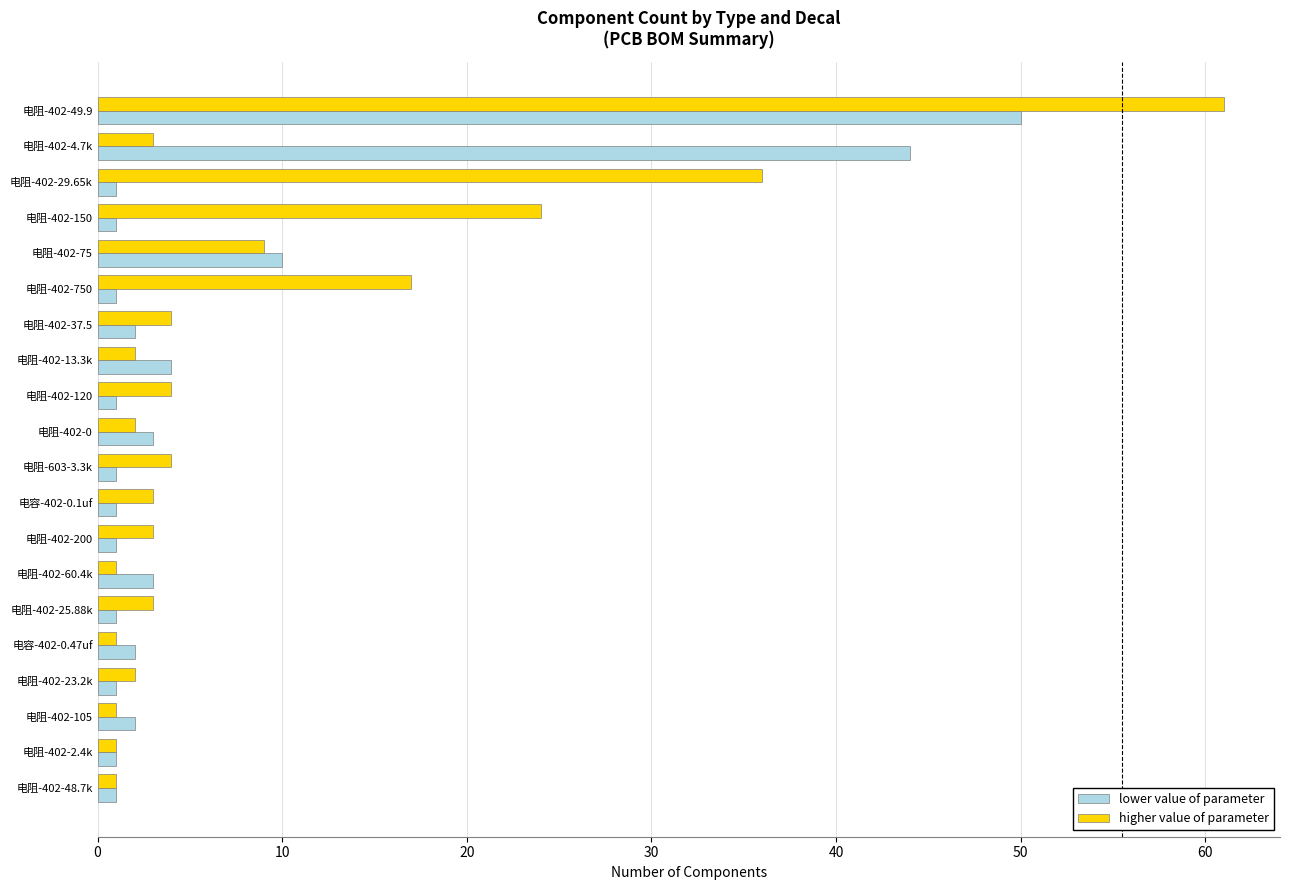

What is the greatest value displayed?

61